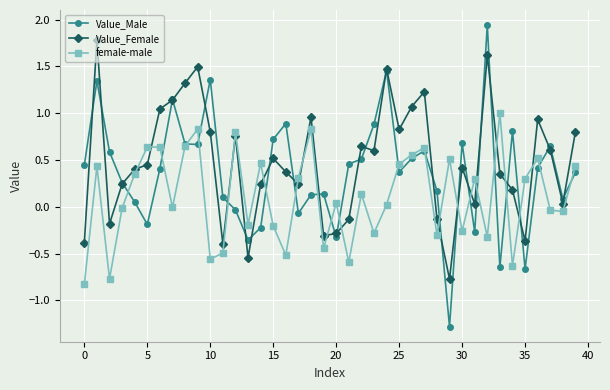

What is the minimum value shown in the chart?

-1.3